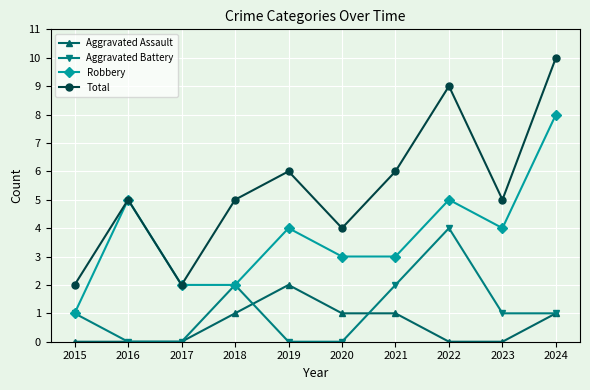

The Robbery series shows 4 at 2019. True or false?

True